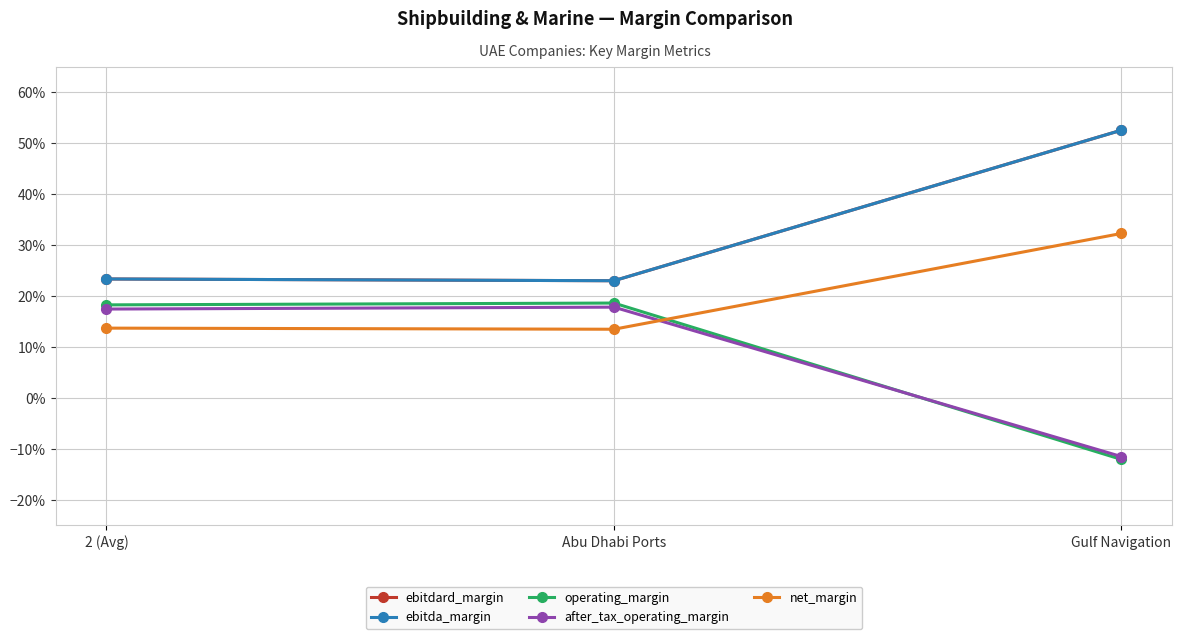

What is the sum of the after_tax_operating_margin values at Gulf Navigation and 2 (Avg)?

0.1